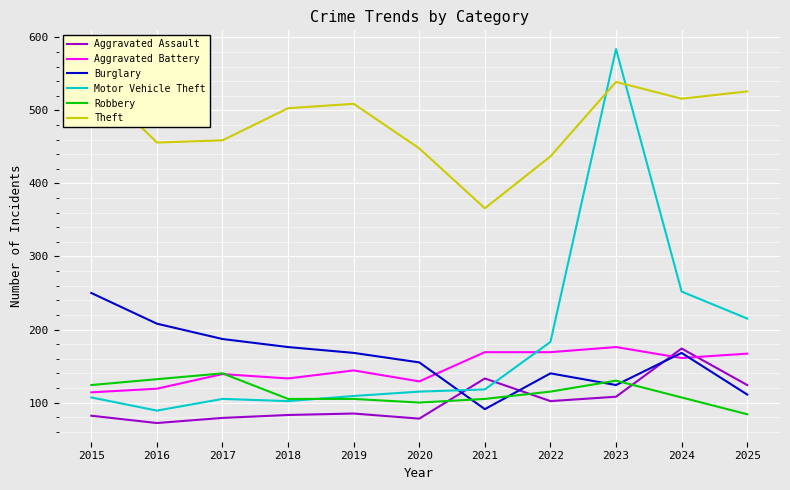

How many lines are shown in the chart?

6